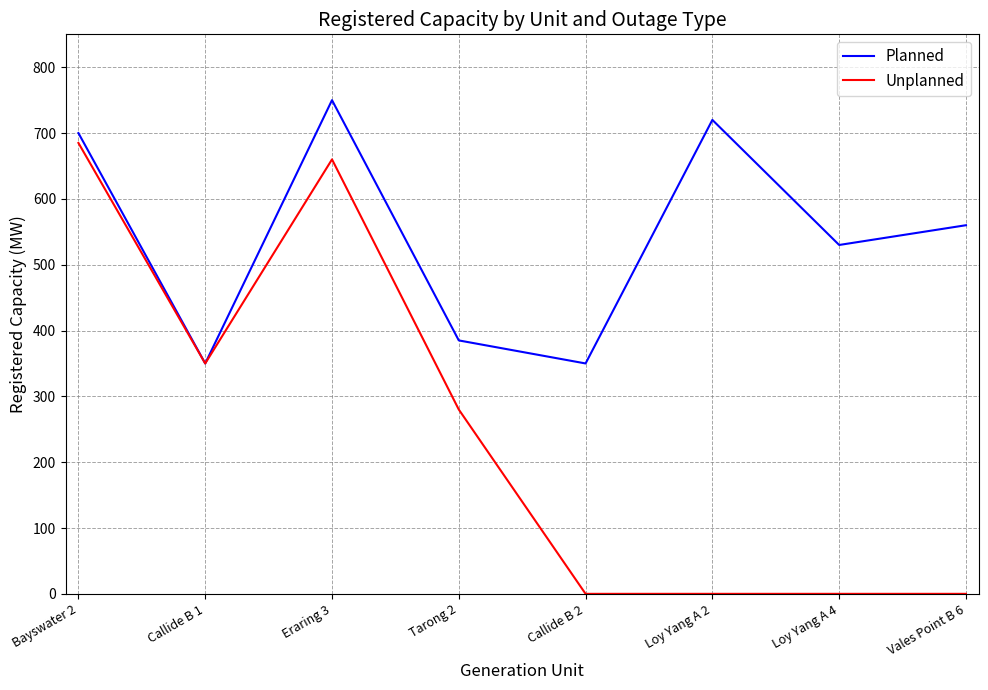

What is the average value of the Planned series?

543